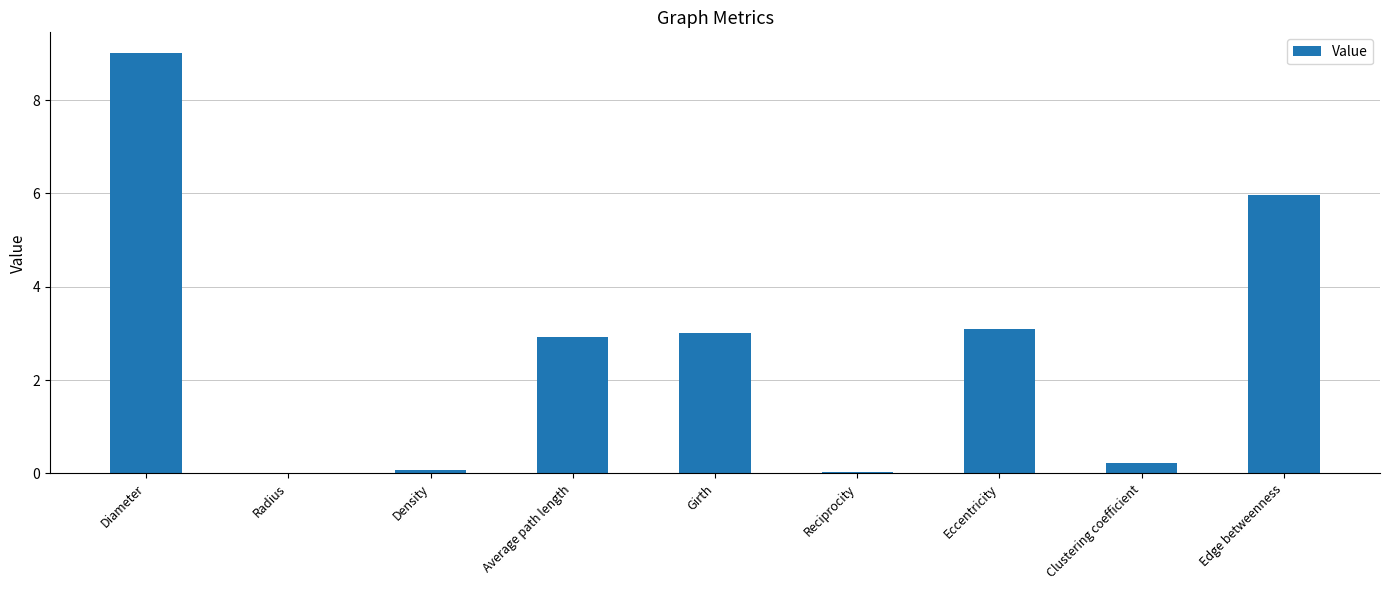

What is the change in value from Average path length to Edge betweenness?

+3.1